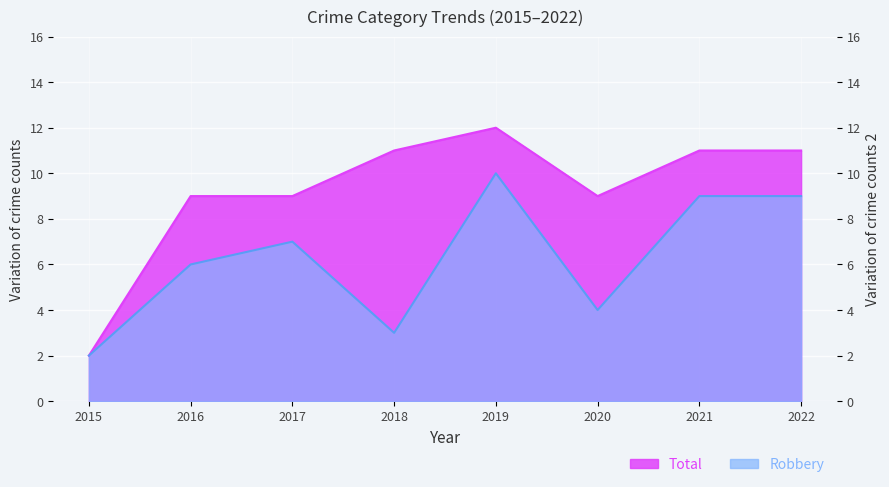

What is the total value across all series at 2022?

20